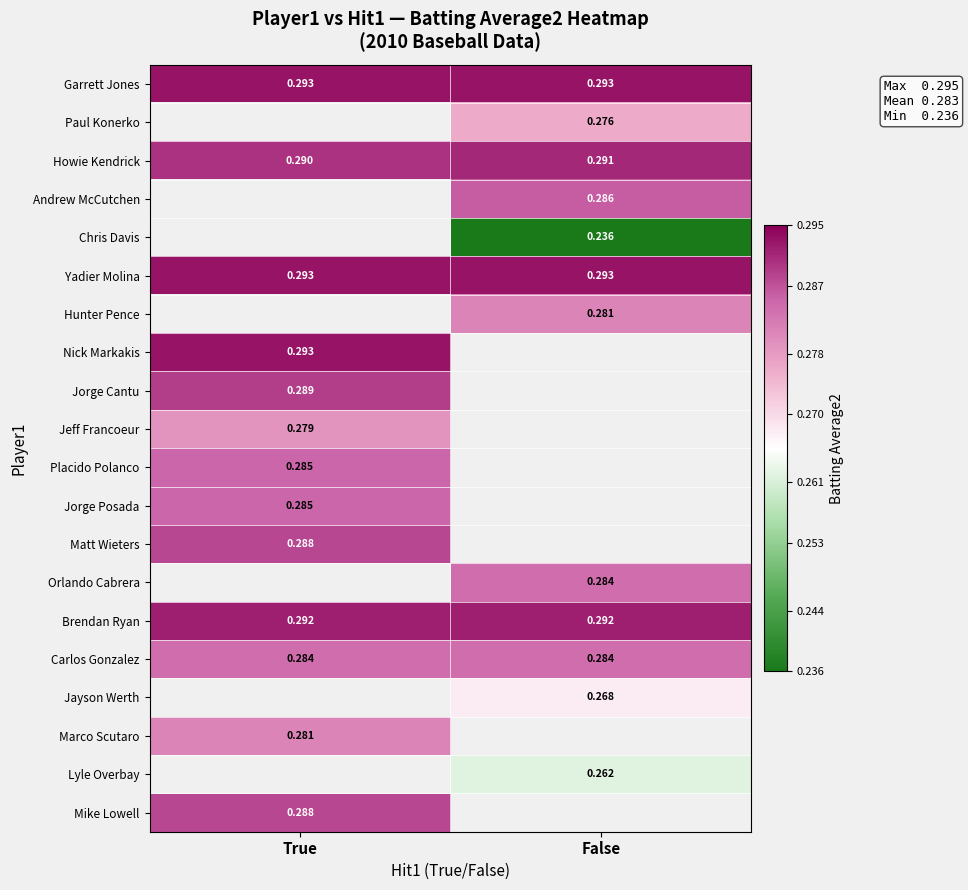

What is the minimum value shown in the chart?

0.2